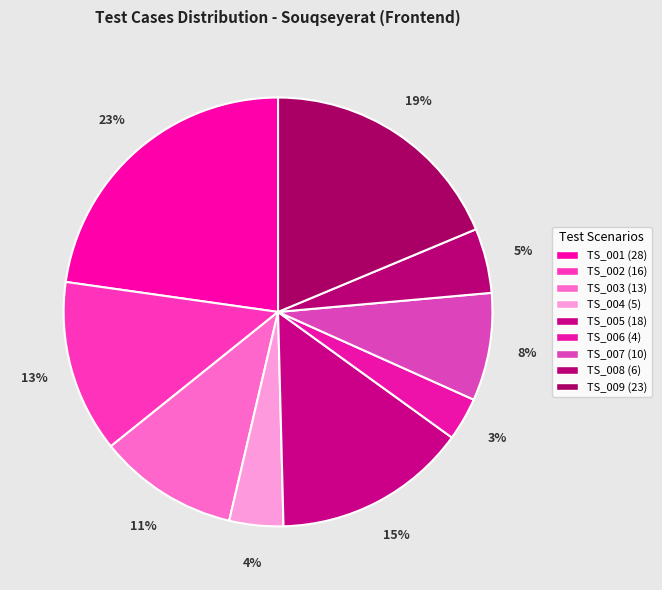

What is the smallest slice in the pie chart?

TS_006